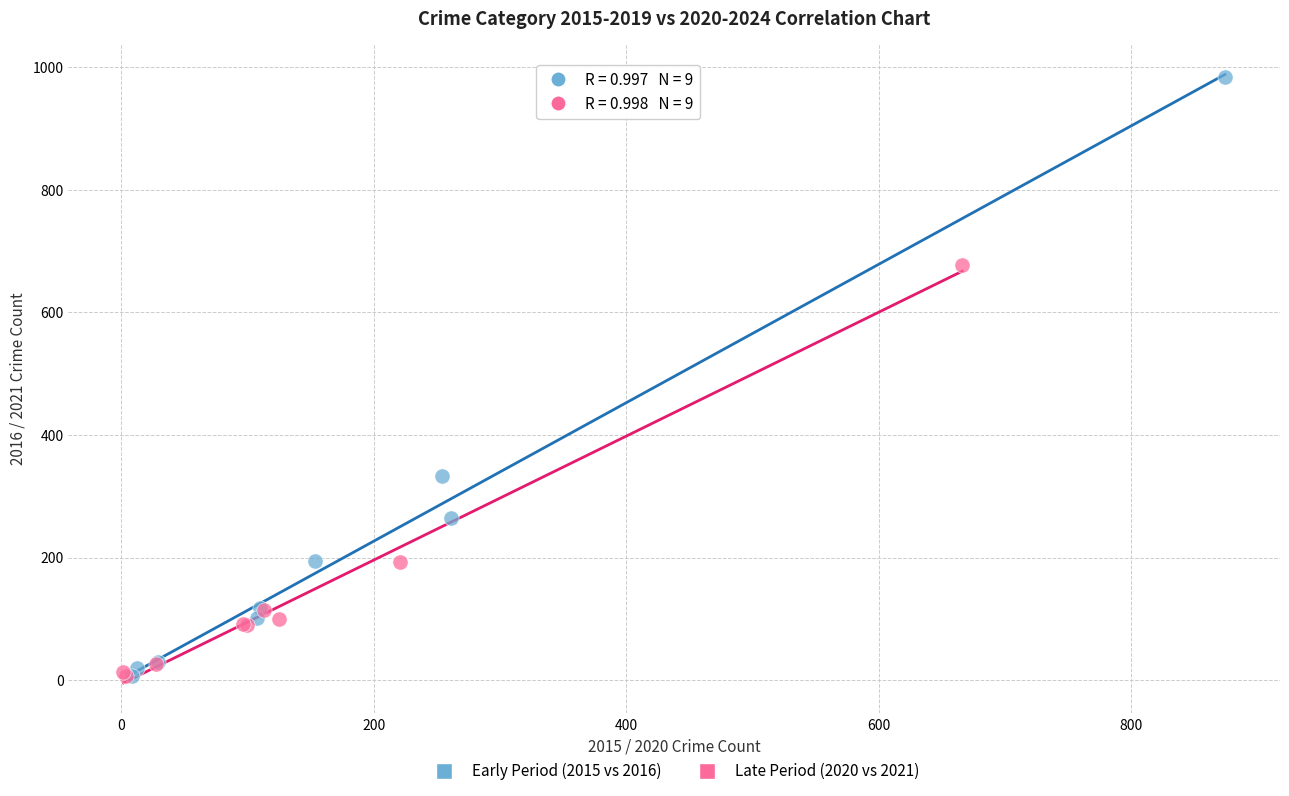

Which series contains the highest Y value?

Early Period (2015 vs 2016)